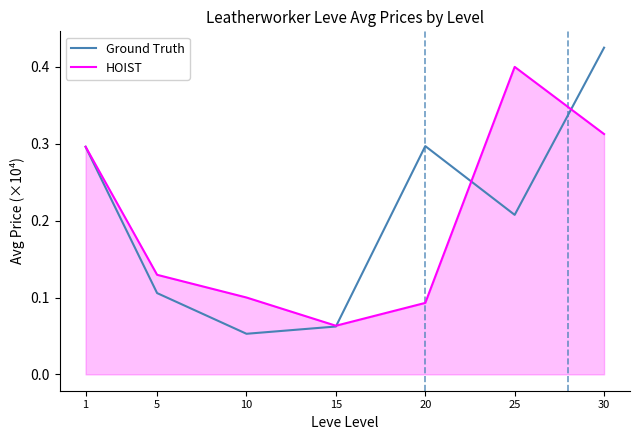

At which label does Ground Truth reach its minimum?

10